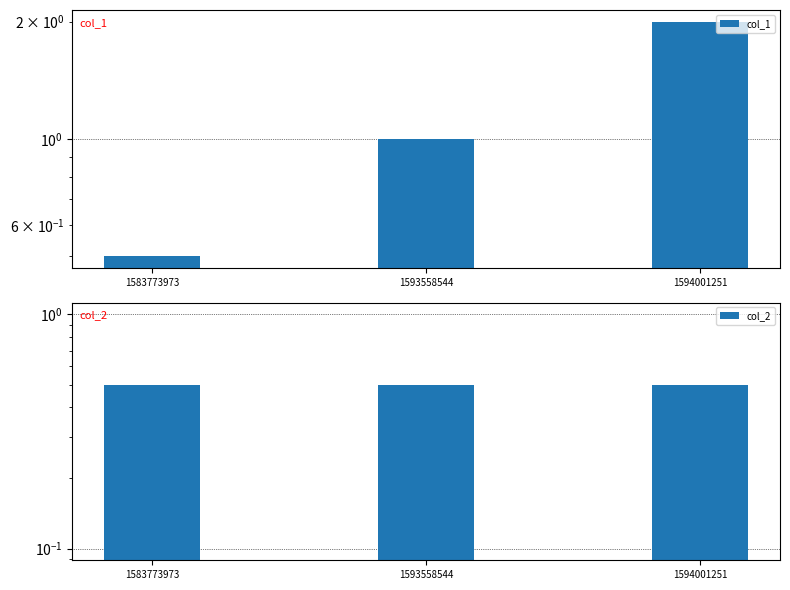

Which series has the largest range (max minus min)?

col_1